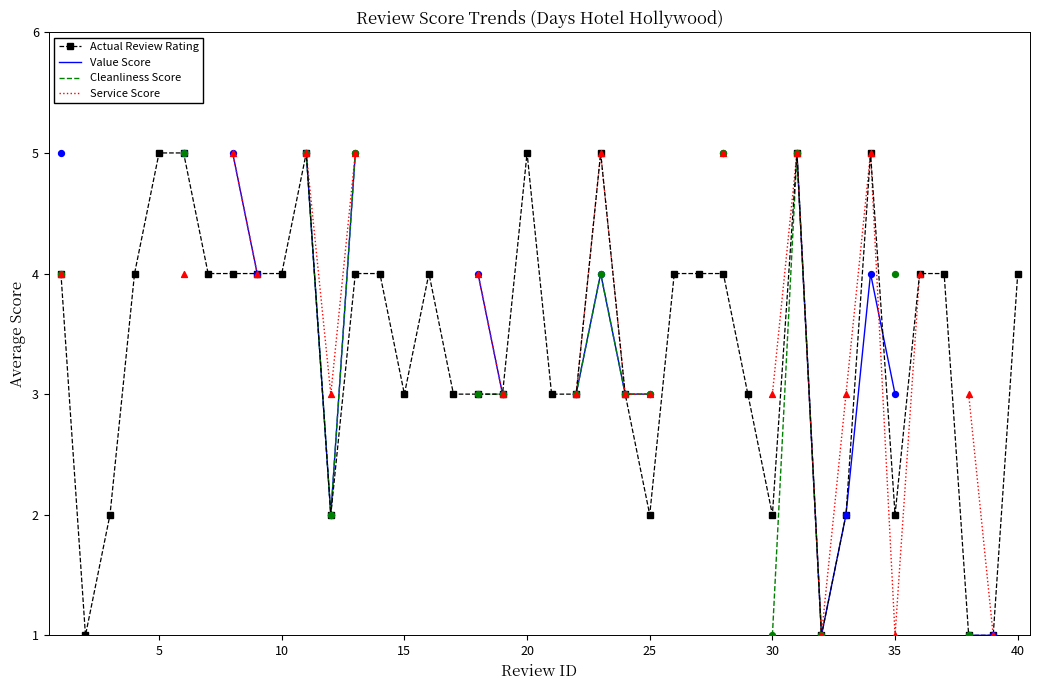

Which series contains the highest Y value?

Actual Review Rating